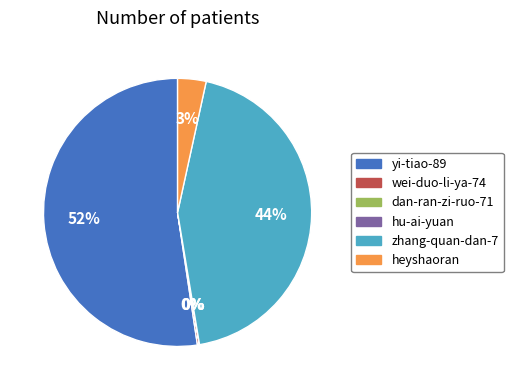

What is the largest slice in the pie chart?

yi-tiao-89